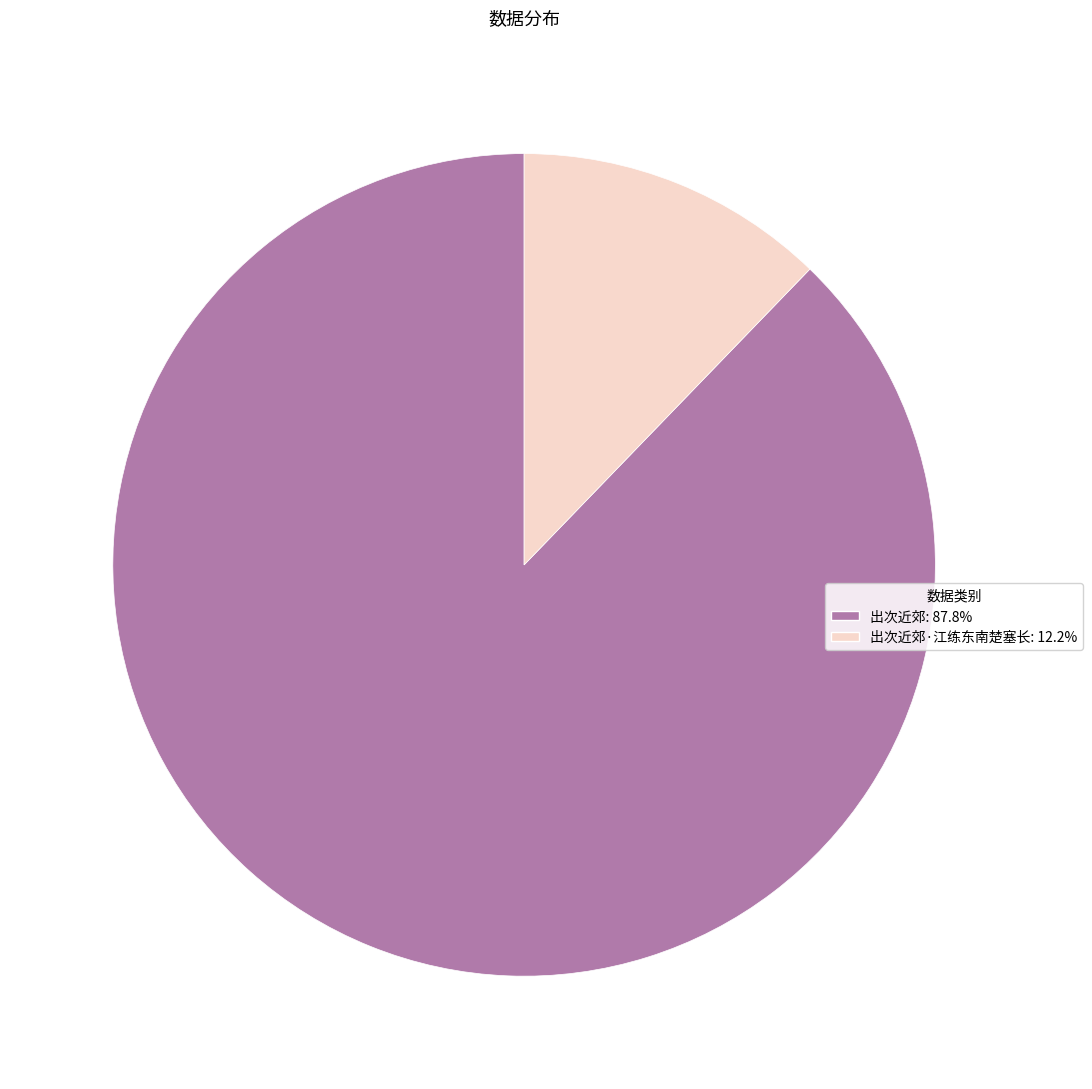

Is there any slice that represents more than half of the pie?

Yes